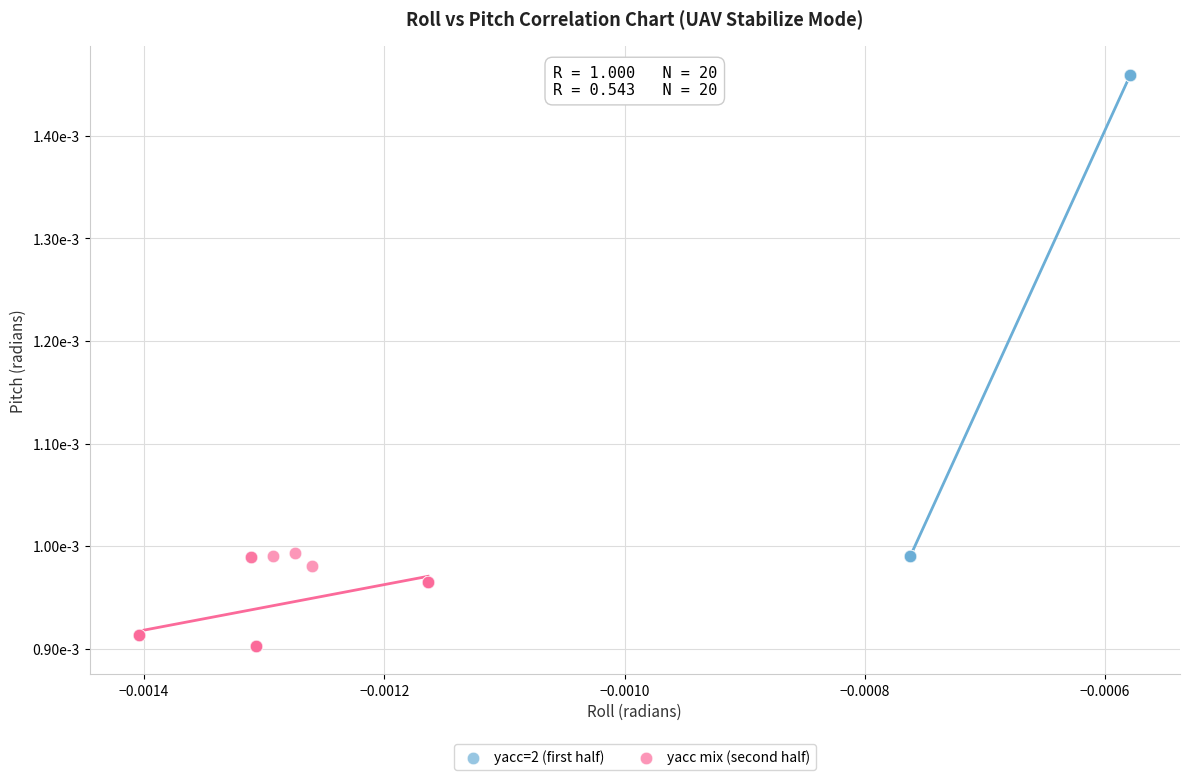

What are all the series names shown in the legend?

yacc=2 (first half), yacc mix (second half)